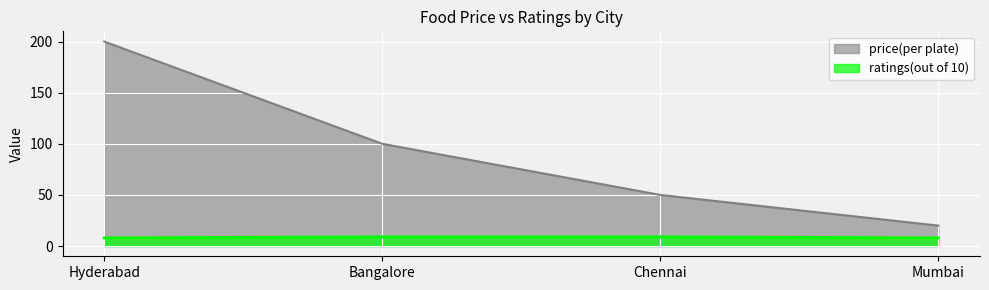

List the labels in order of ratings(out of 10) value, smallest first.

Hyderabad, Mumbai, Bangalore, Chennai